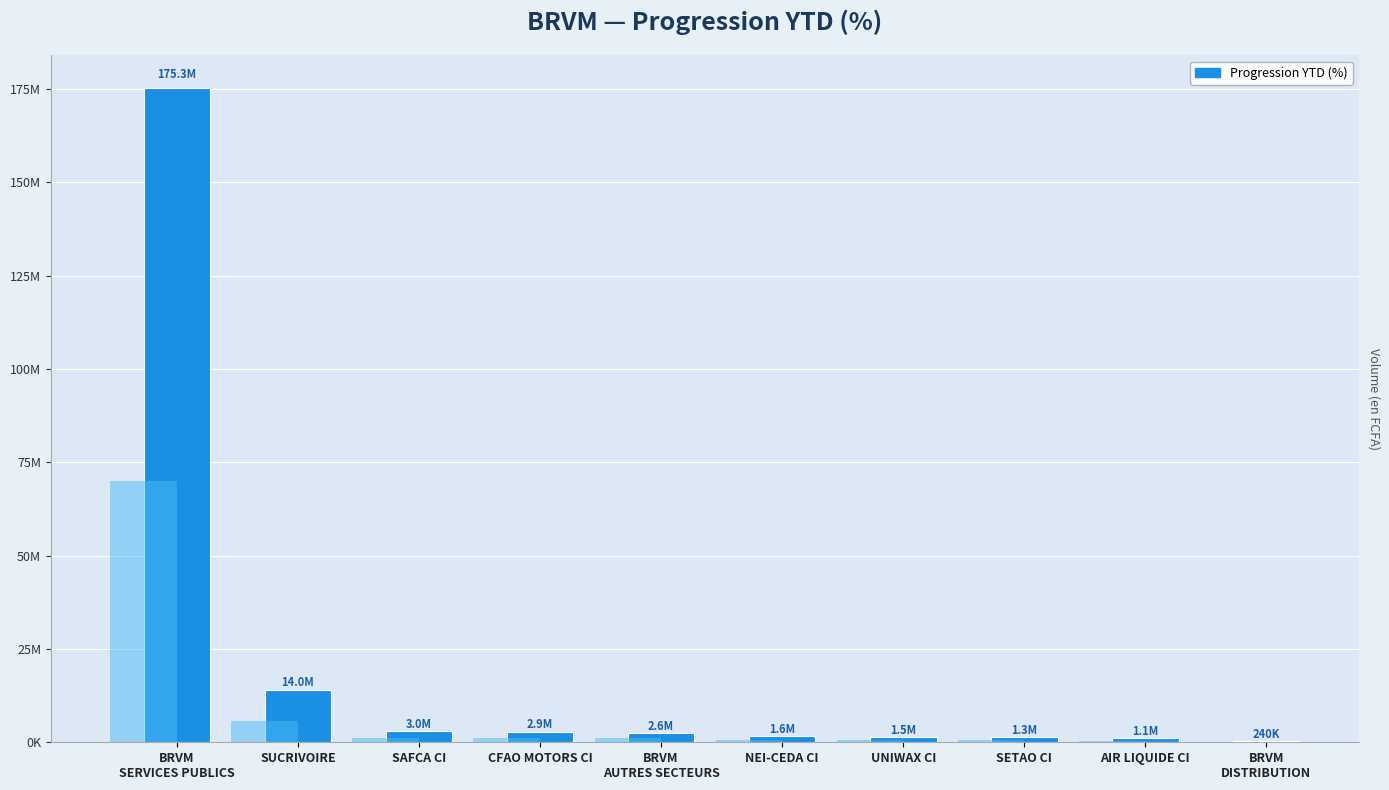

True or false: the data shows 14022040.0 at SUCRIVOIRE.

True